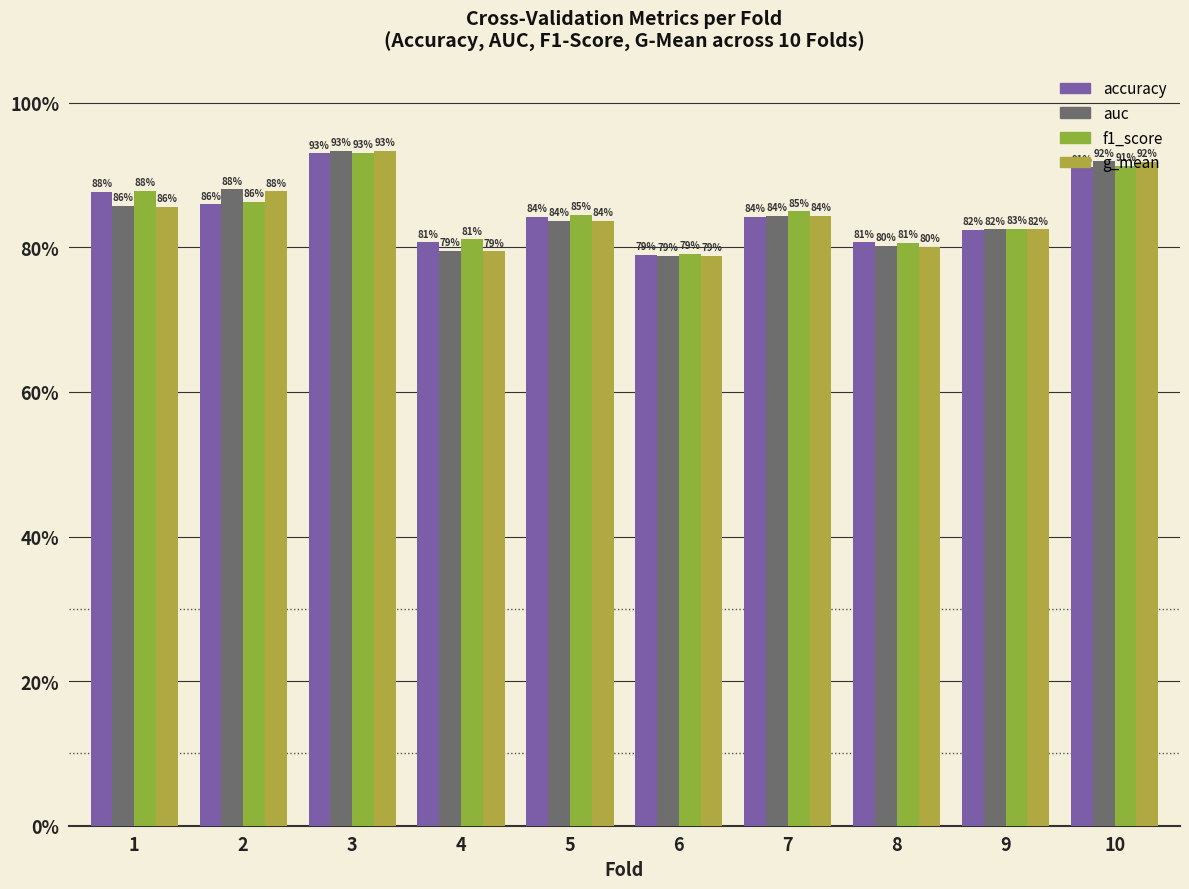

Are the bars horizontal?

No